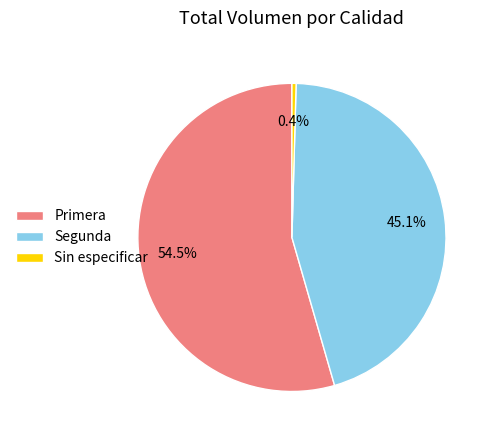

Is Sin especificar the majority of the pie?

No